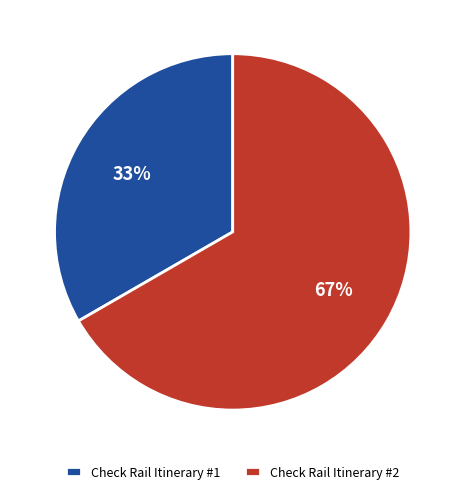

Which category has the biggest portion of the pie?

Check Rail Itinerary #2